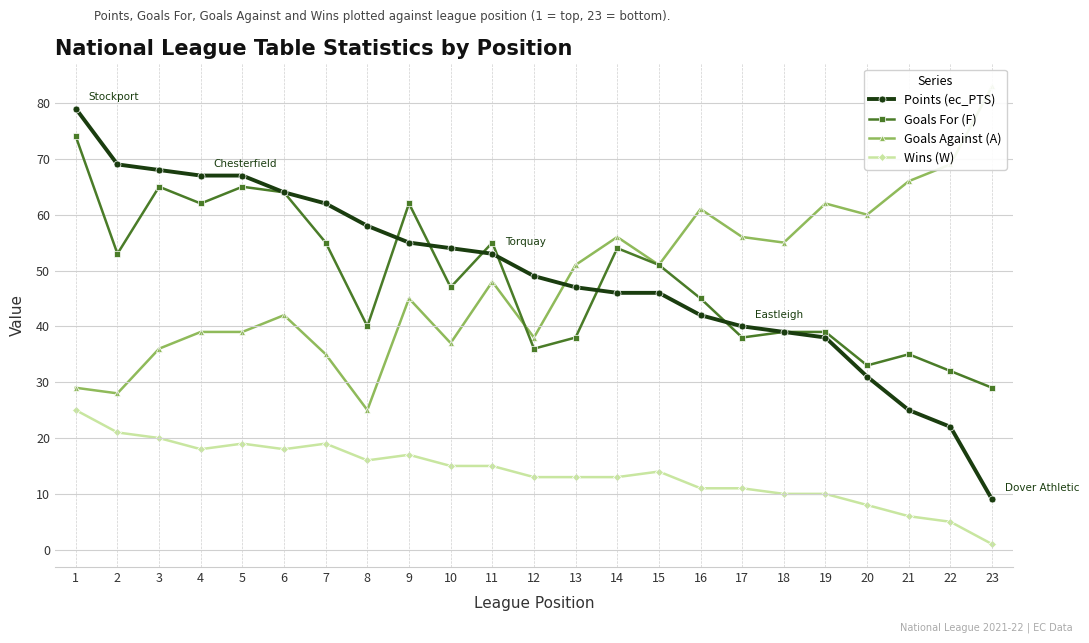

True or false: Goals For (F) and Wins (W) cross at least once.

False